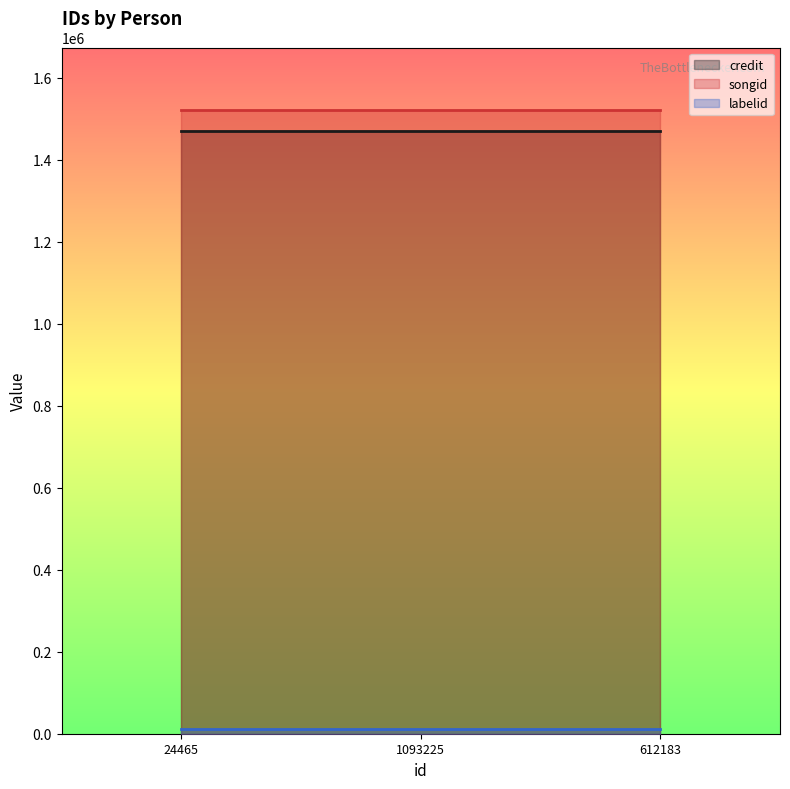

True or false: credit has a value of 2091582 at 24465.

False